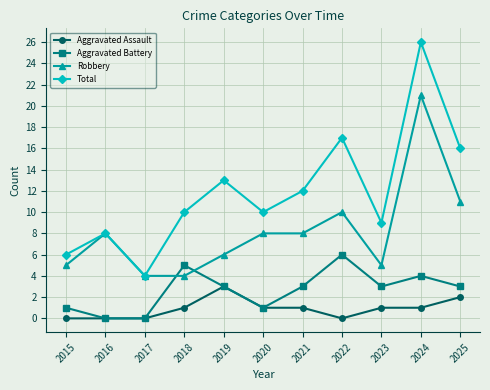

What is the difference between the second highest and second lowest values in the Aggravated Assault series?

2